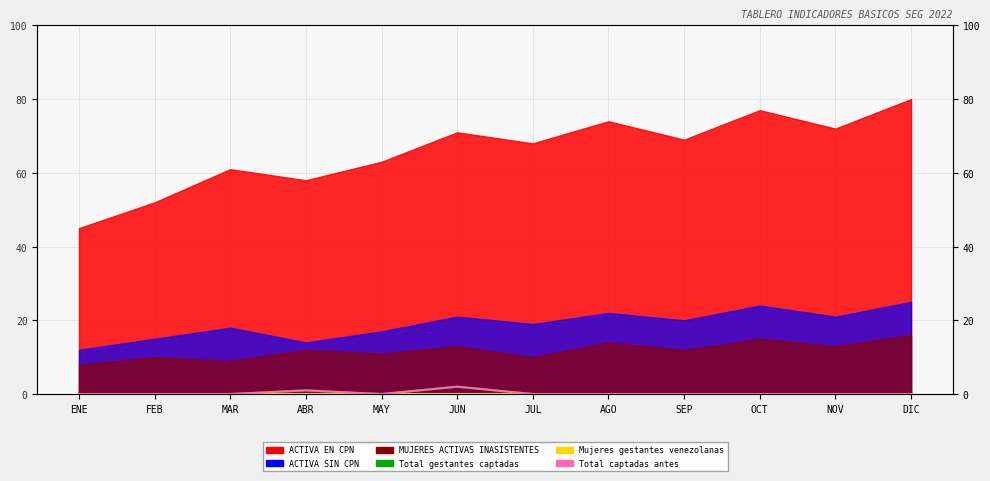

True or false: Total gestantes captadas and Mujeres gestantes venezolanas intersect in this chart.

False